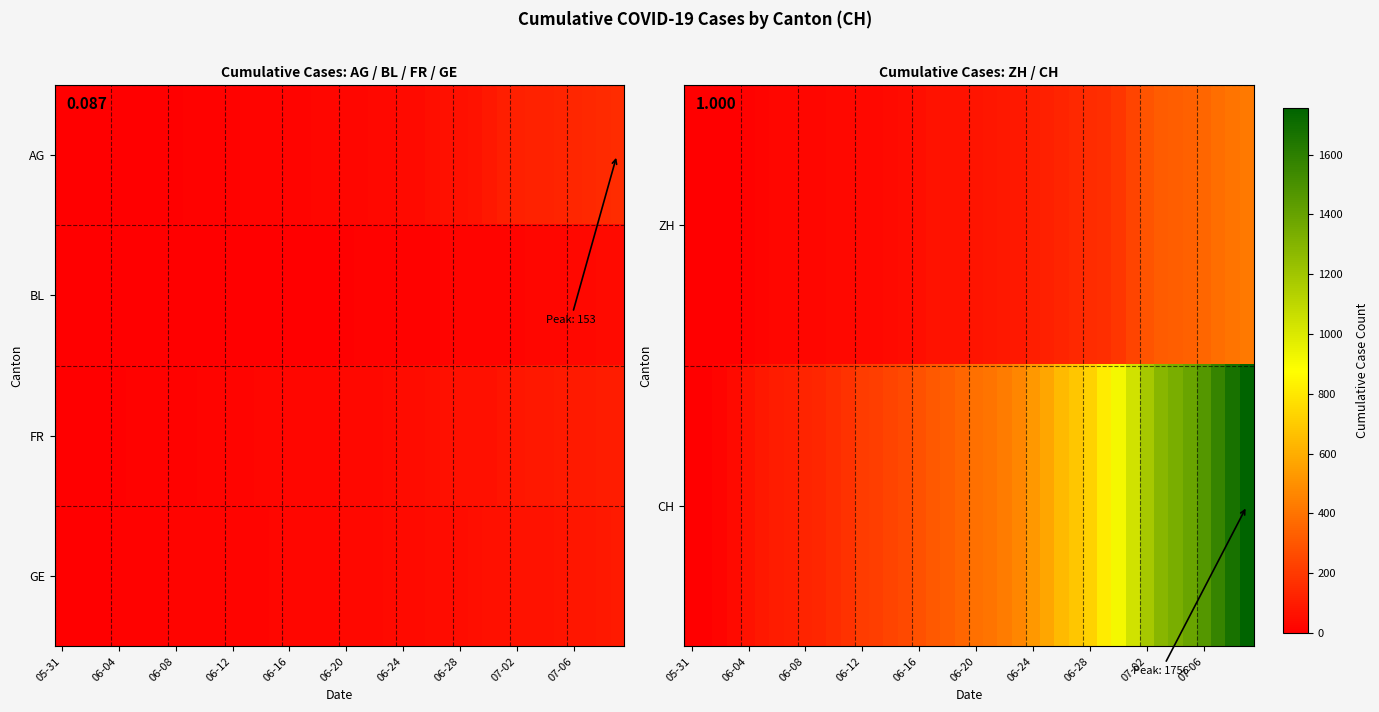

At how many categories does at least one series exceed 1466?

4